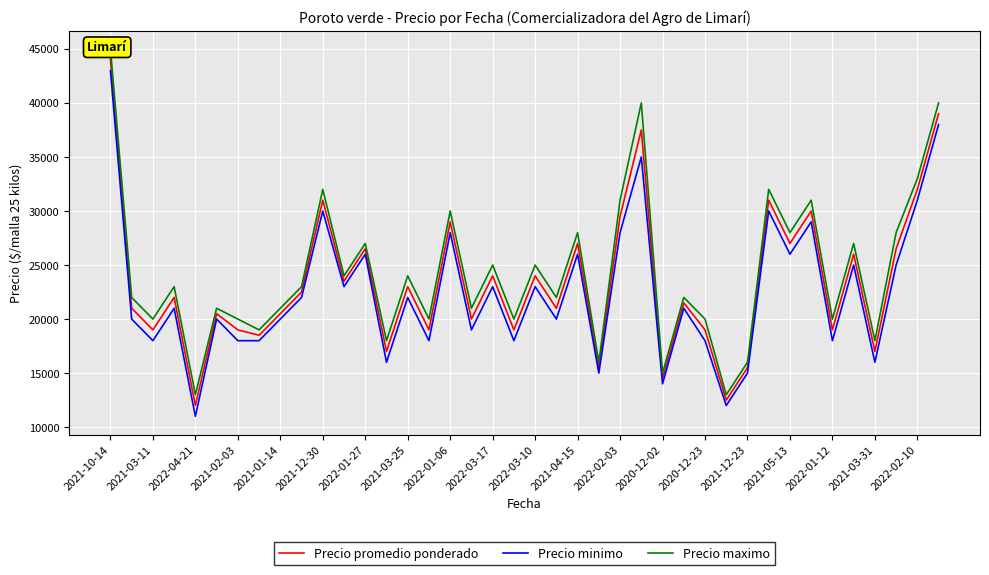

At which label does Precio promedio ponderado reach its peak?

2021-10-14